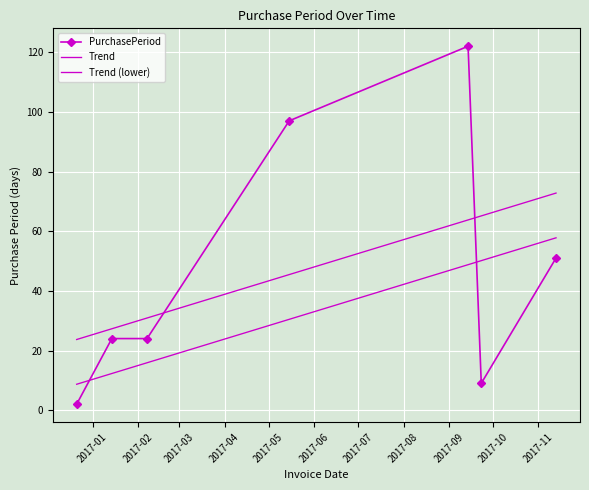

What is the sum of all Trend values?

329.0